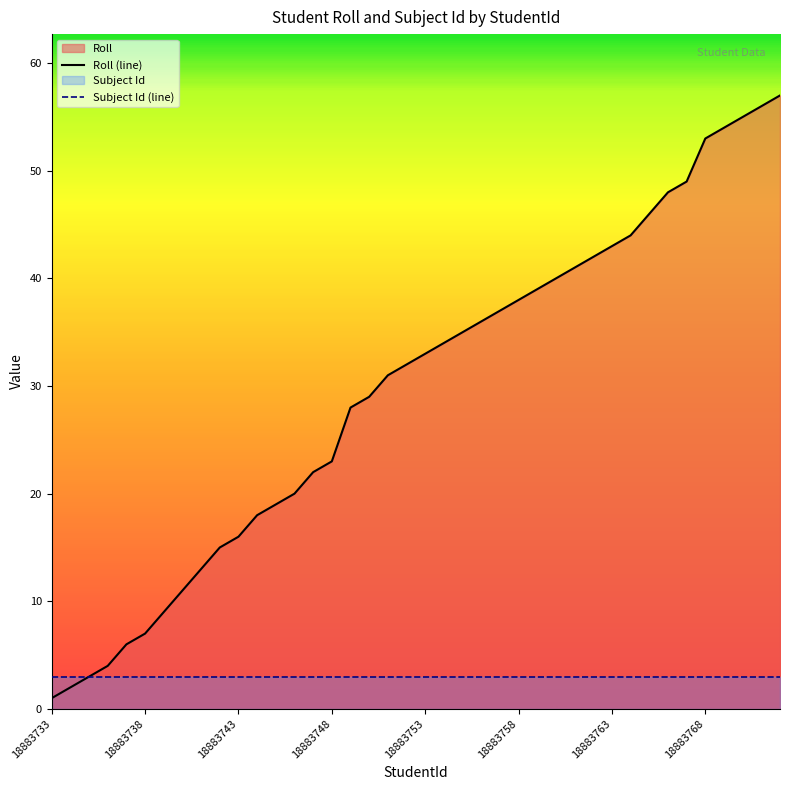

What is the difference between the Roll (line) values at 18 and 16?

3